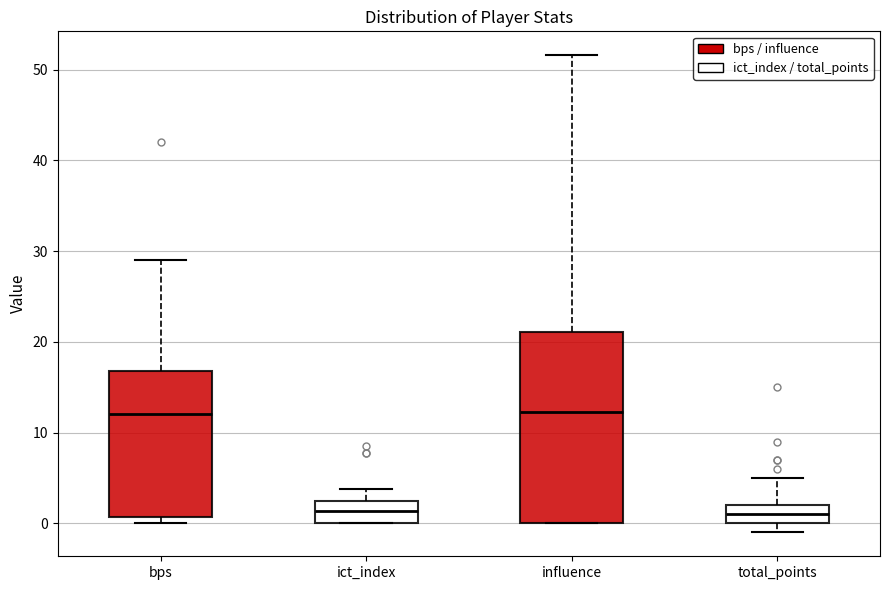

Comparing the boxes themselves (not the whiskers), which one is the tallest?

influence